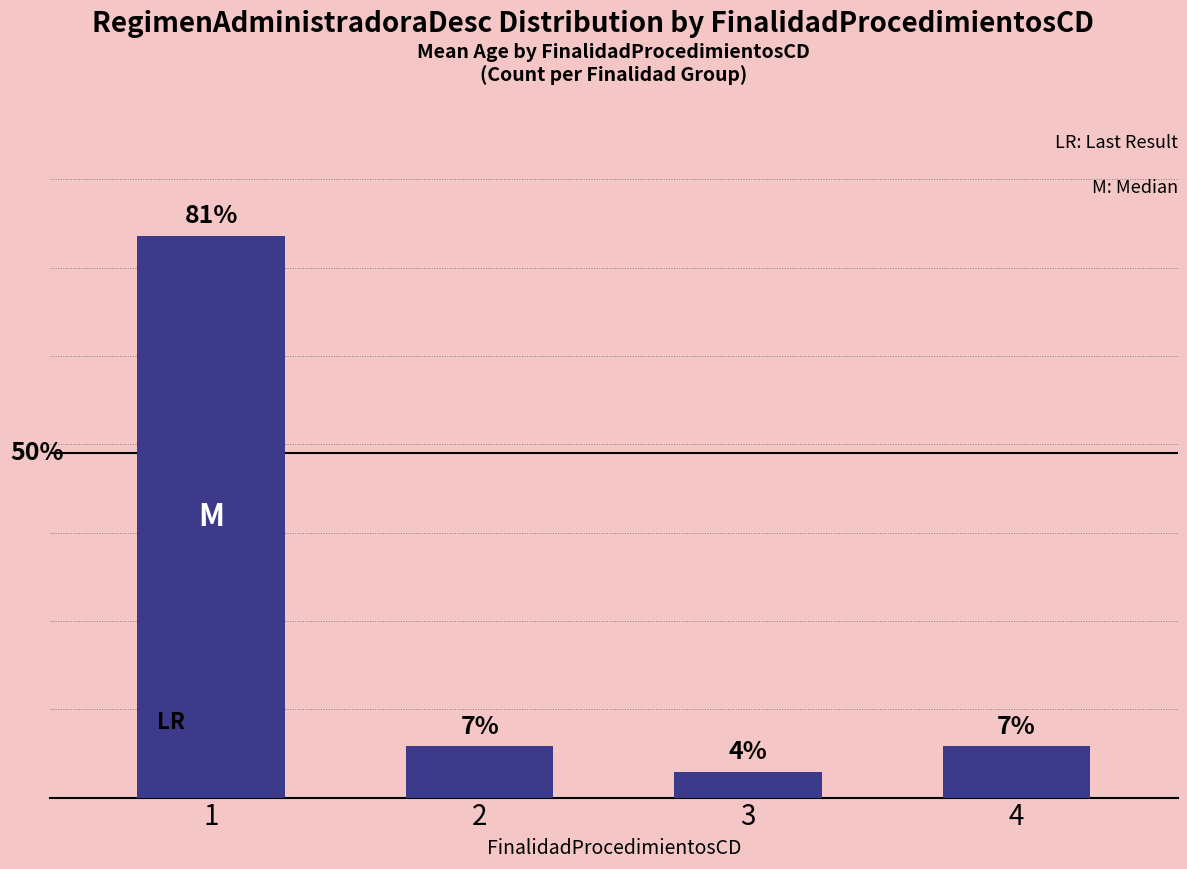

Are the bars horizontal?

No